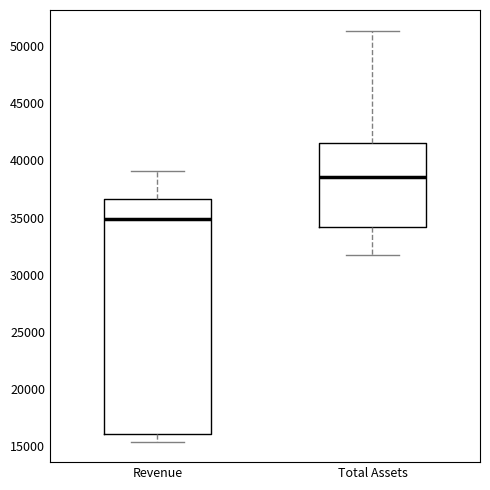

Where does the median line of the box for Total Assets sit on the y-axis? The values are not printed on the chart, so give them approximately, as read against the axis.

38500